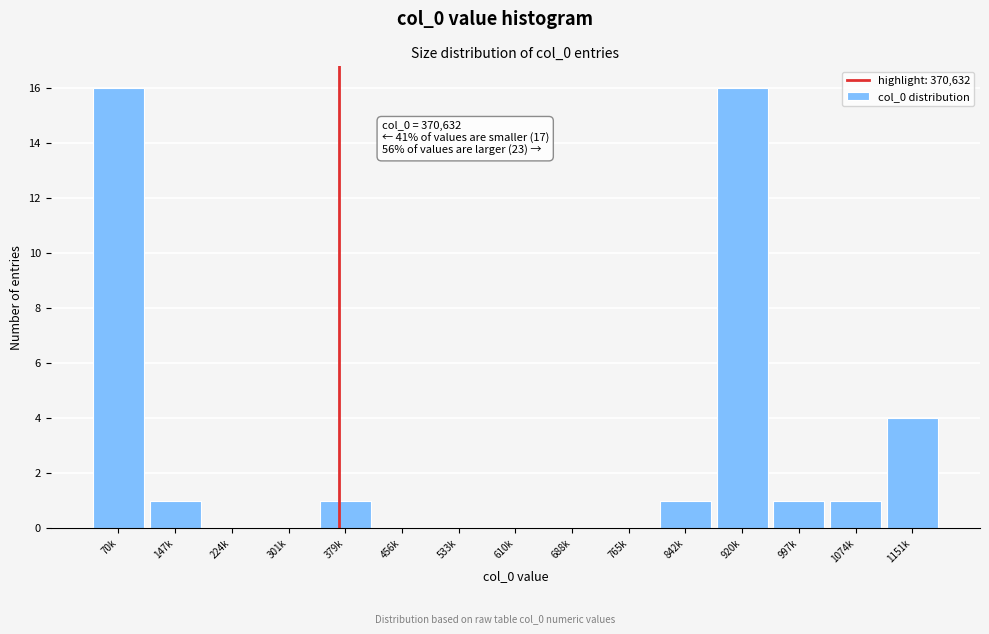

Reading right to left, list all the values displayed in this chart.

1151k=4	1074k=1	997k=1	920k=16	842k=1	765k=0	688k=0	610k=0	533k=0	456k=0	379k=1	301k=0	224k=0	147k=1	70k=16